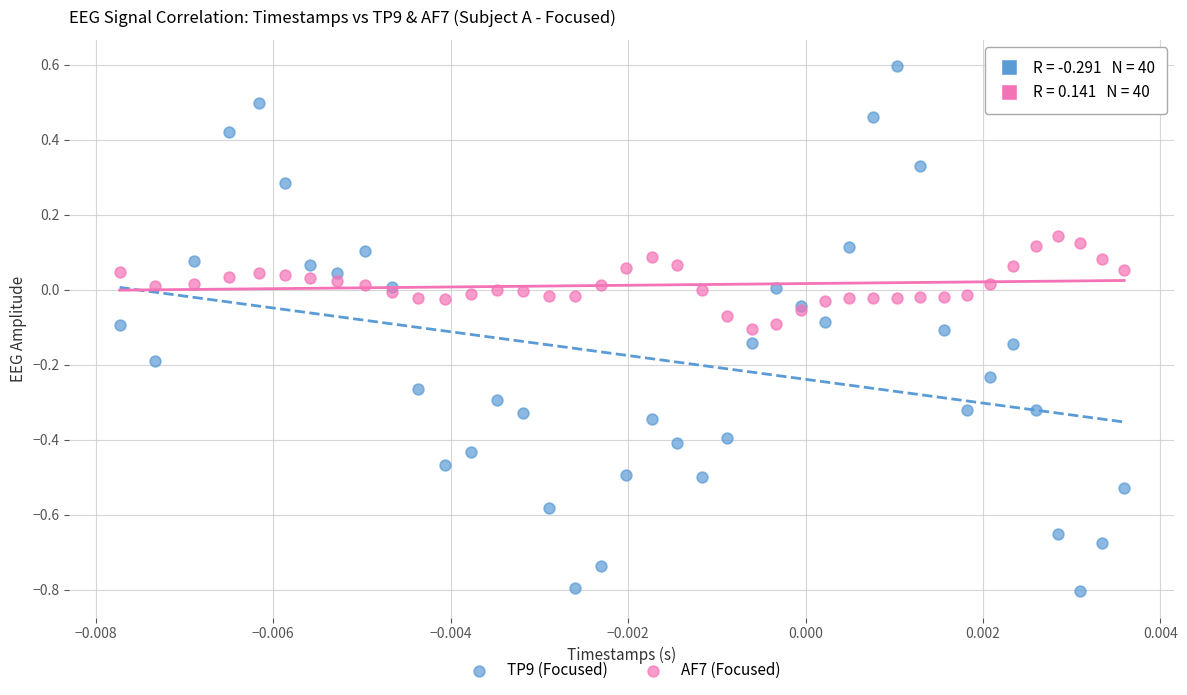

Which series reaches the minimum Y coordinate?

TP9 (Focused)